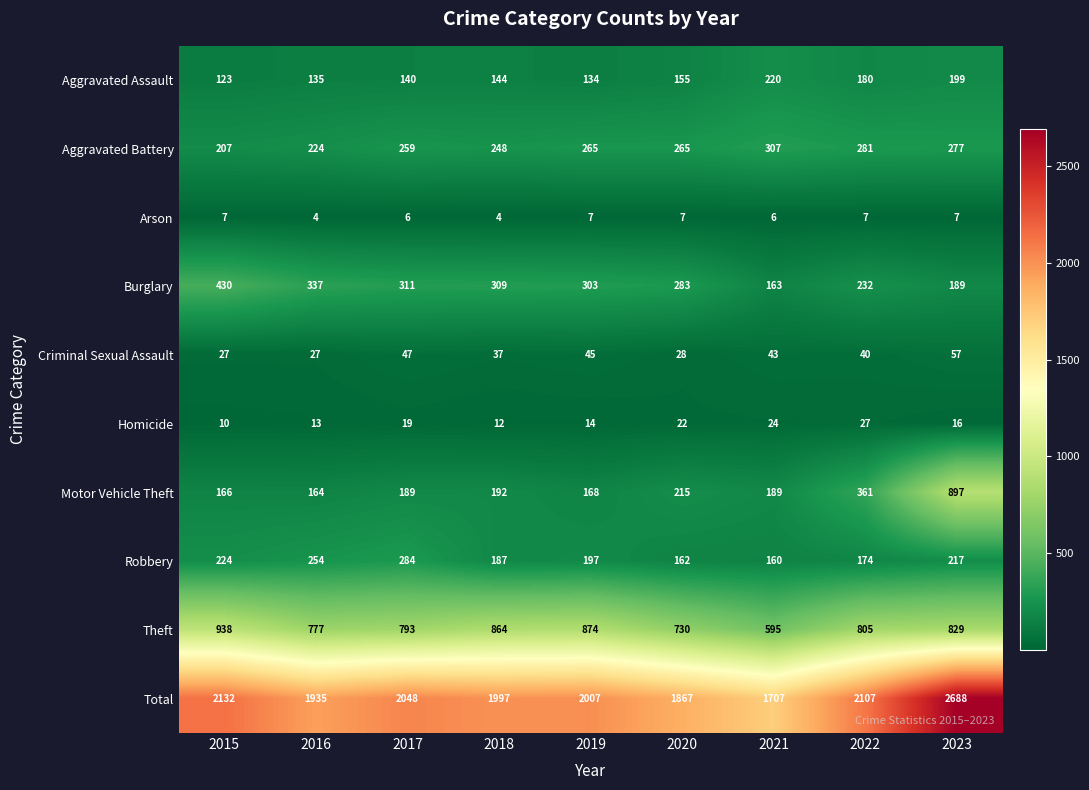

The Theft series shows 793 at 2017. True or false?

True